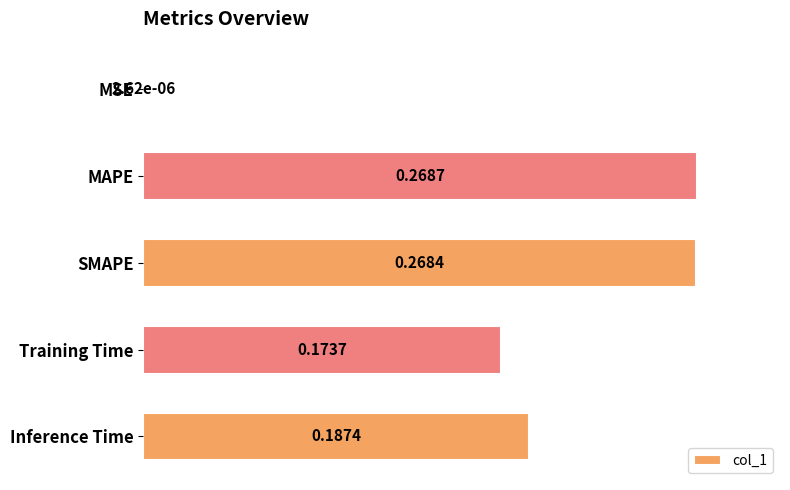

What is the sum of all values?

0.9